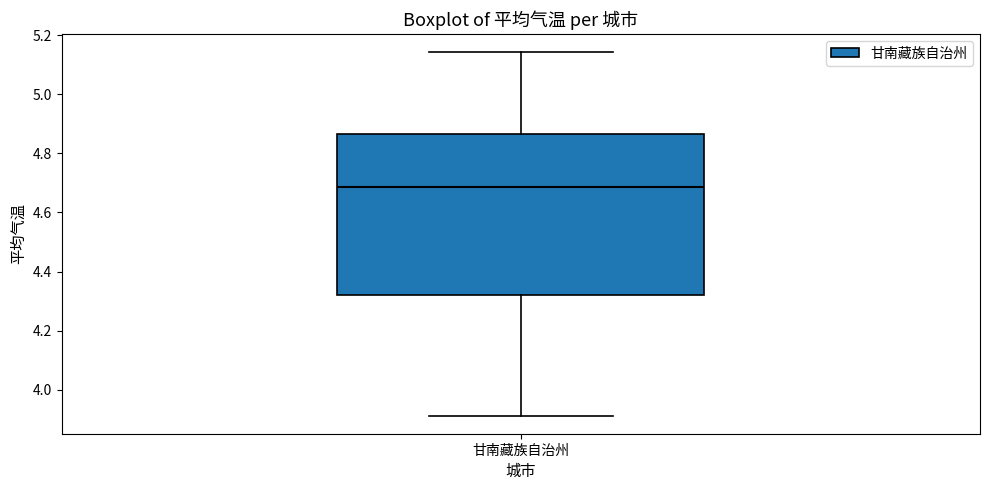

Transcribe this box plot: give where the median line is, the range the box spans, and where the two whiskers end, as read against the y-axis. The values are not printed on the chart, so give them approximately, as read against the axis.

median 4.68, box 4.32 to 4.86, whiskers 3.92 to 5.14